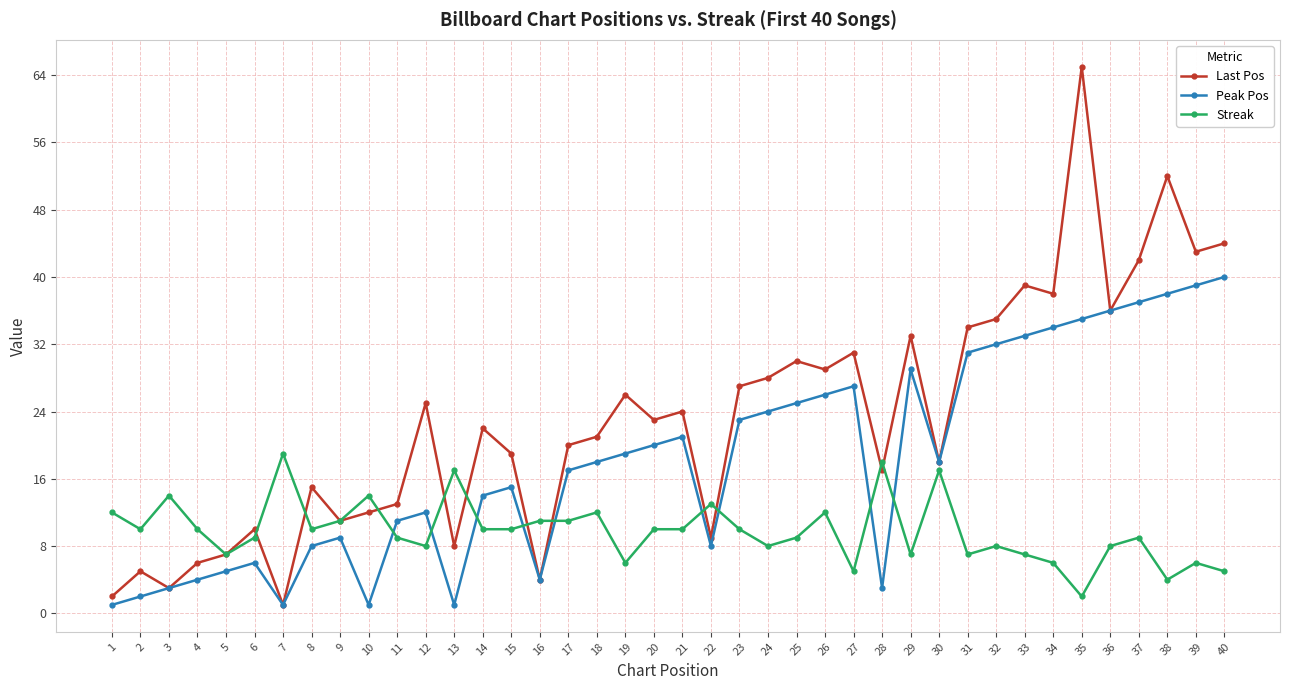

Reading left to right, list all the values displayed in this chart.

Last Pos: 1=2	2=5	3=3	4=6	5=7	6=10	7=1	8=15	9=11	10=12	11=13	12=25	13=8	14=22	15=19	16=4	17=20	18=21	19=26	20=23	21=24	22=9	23=27	24=28	25=30	26=29	27=31	28=17	29=33	30=18	31=34	32=35	33=39	34=38	35=65	36=36	37=42	38=52	39=43	40=44
Peak Pos: 1=1	2=2	3=3	4=4	5=5	6=6	7=1	8=8	9=9	10=1	11=11	12=12	13=1	14=14	15=15	16=4	17=17	18=18	19=19	20=20	21=21	22=8	23=23	24=24	25=25	26=26	27=27	28=3	29=29	30=18	31=31	32=32	33=33	34=34	35=35	36=36	37=37	38=38	39=39	40=40
Streak: 1=12	2=10	3=14	4=10	5=7	6=9	7=19	8=10	9=11	10=14	11=9	12=8	13=17	14=10	15=10	16=11	17=11	18=12	19=6	20=10	21=10	22=13	23=10	24=8	25=9	26=12	27=5	28=18	29=7	30=17	31=7	32=8	33=7	34=6	35=2	36=8	37=9	38=4	39=6	40=5